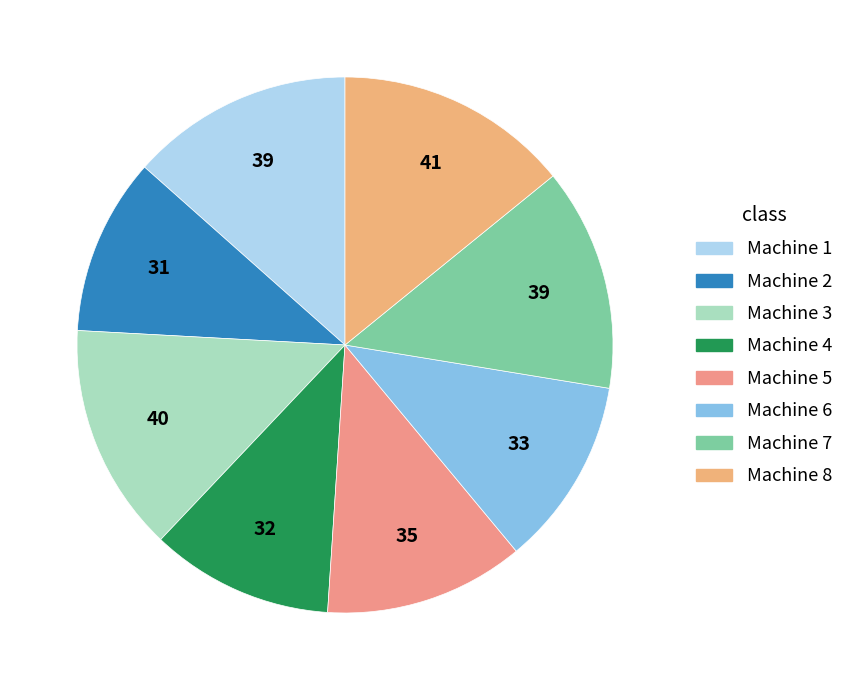

Rank the categories by value from highest to lowest.

Machine 8, Machine 3, Machine 1, Machine 7, Machine 5, Machine 6, Machine 4, Machine 2